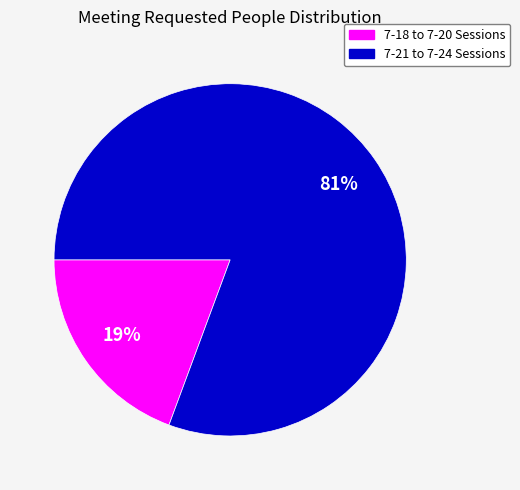

Count the number of slices in the pie.

2